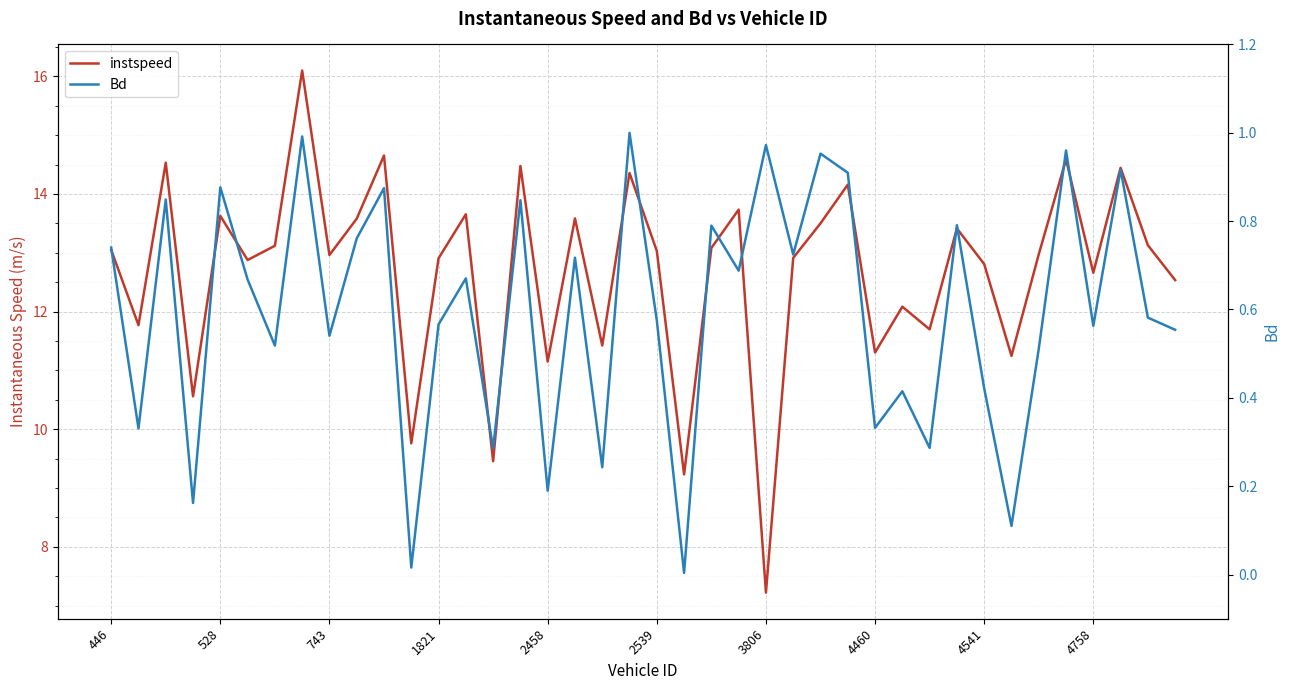

Is the value of instspeed at 23 greater than the value of Bd at 30?

Yes